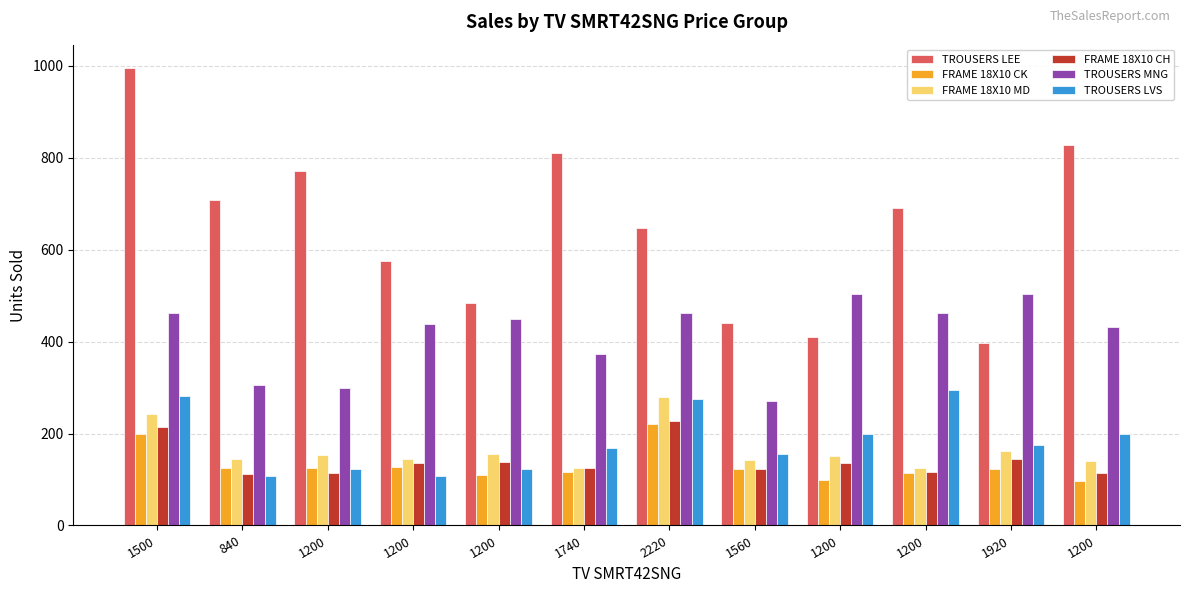

What is the label of the 7th bar from the left?

2220